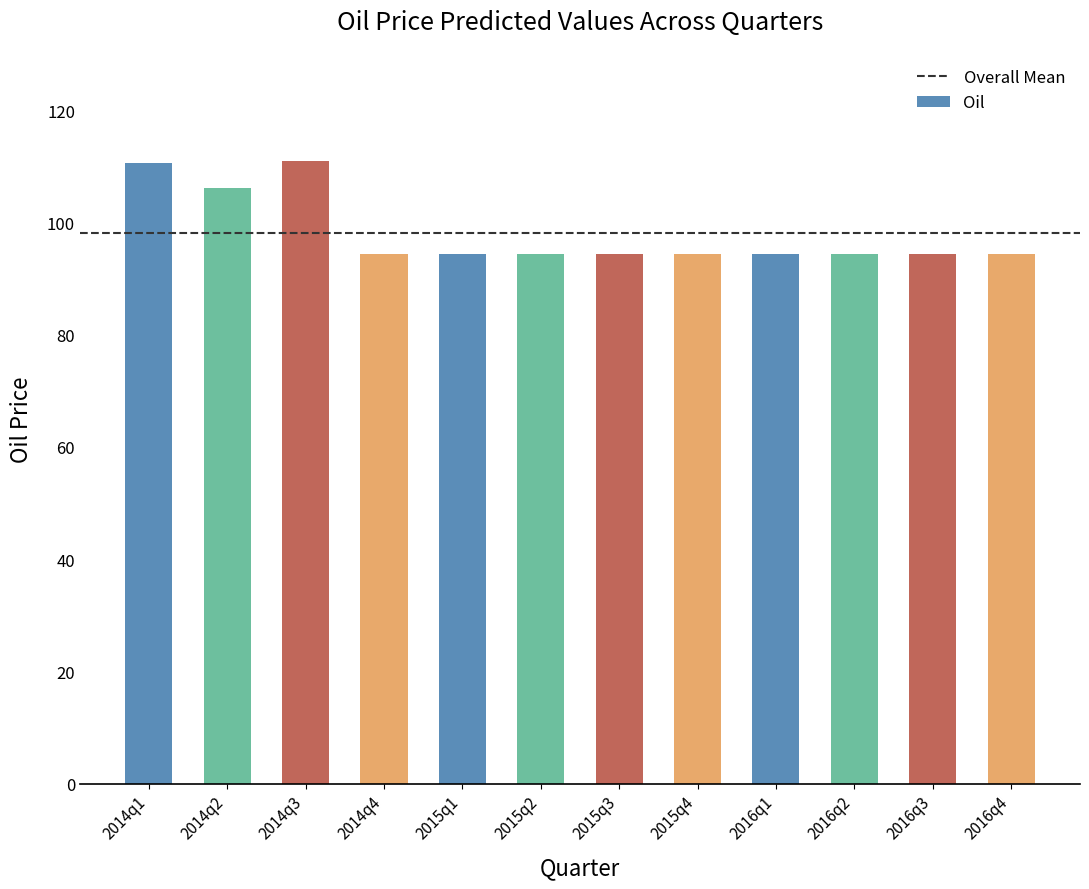

What is the greatest value displayed?

110.9